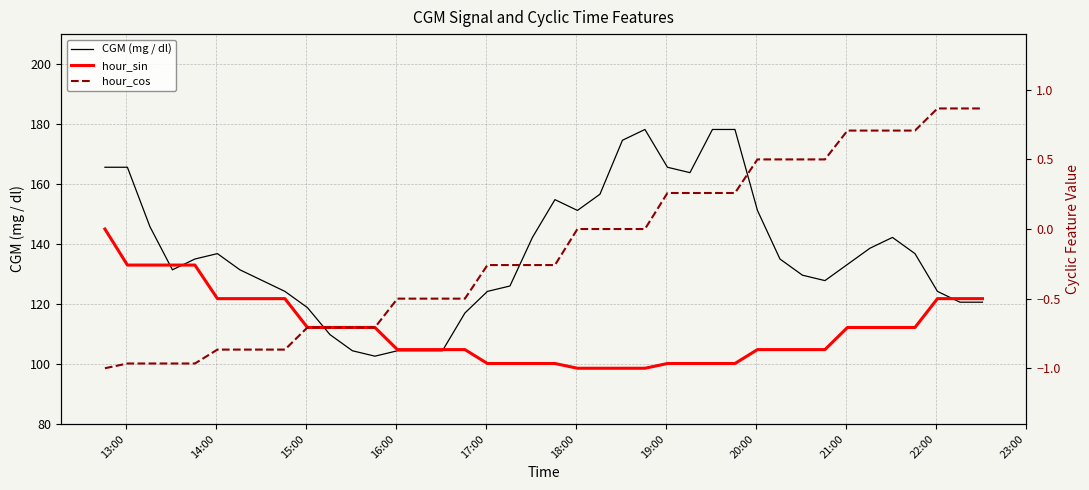

What is the highest value of the CGM (mg / dl) series?

178.2